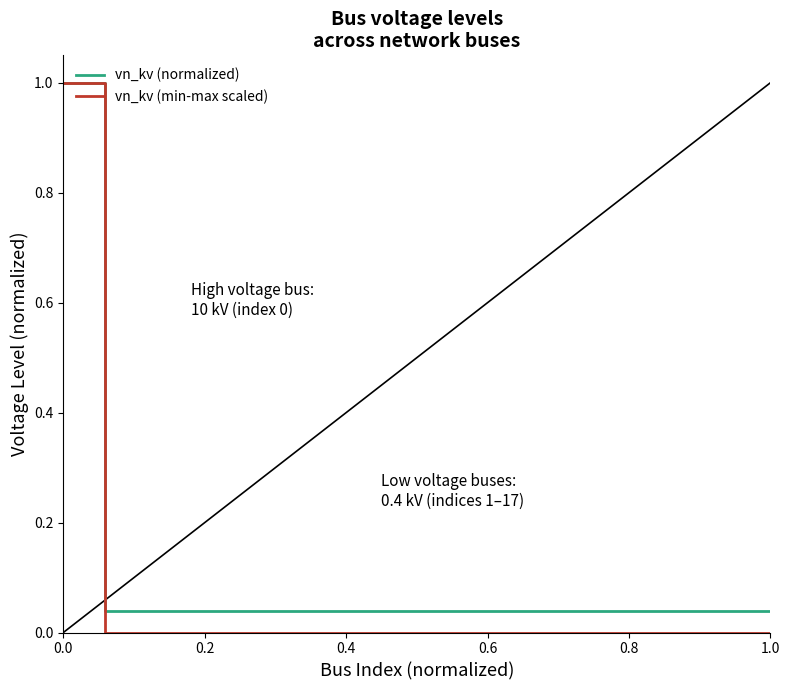

Which series has the largest range (max minus min)?

vn_kv (min-max scaled)